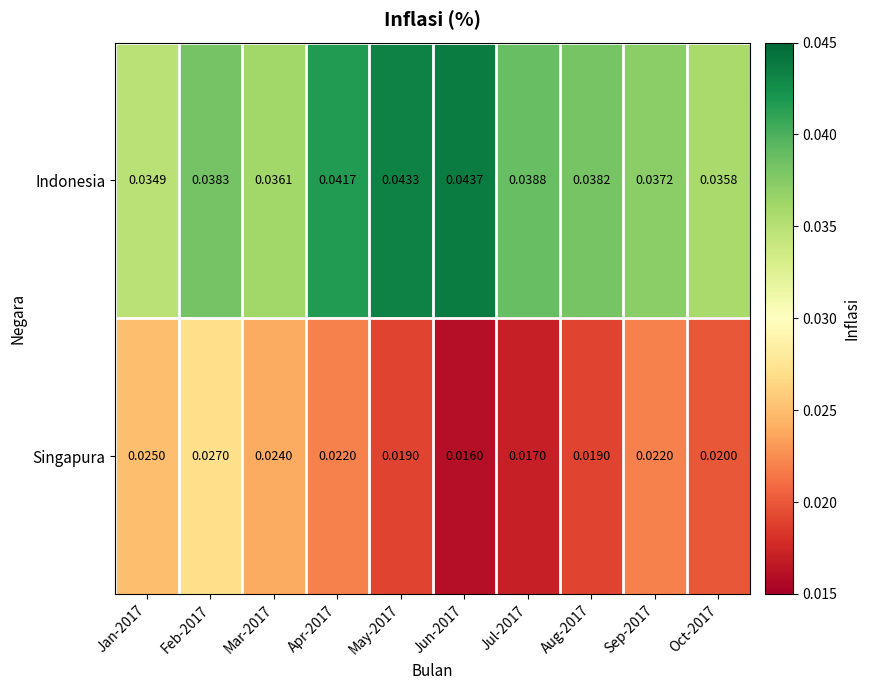

Which series changed the most between Mar-2017 and Apr-2017?

Indonesia